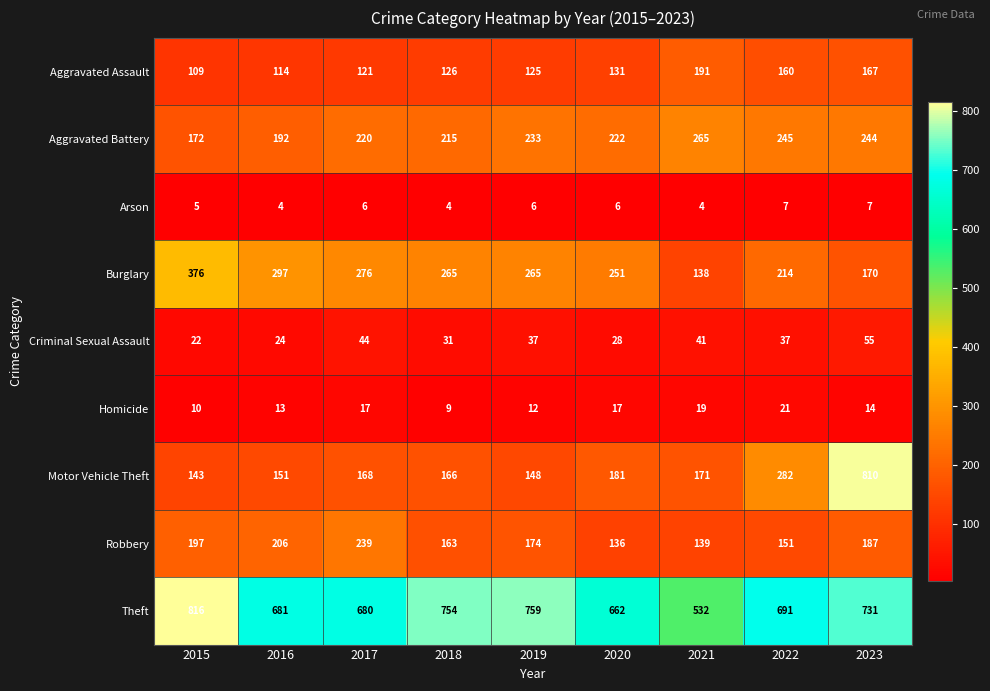

Which series changed the most between 2015 and 2022?

Burglary